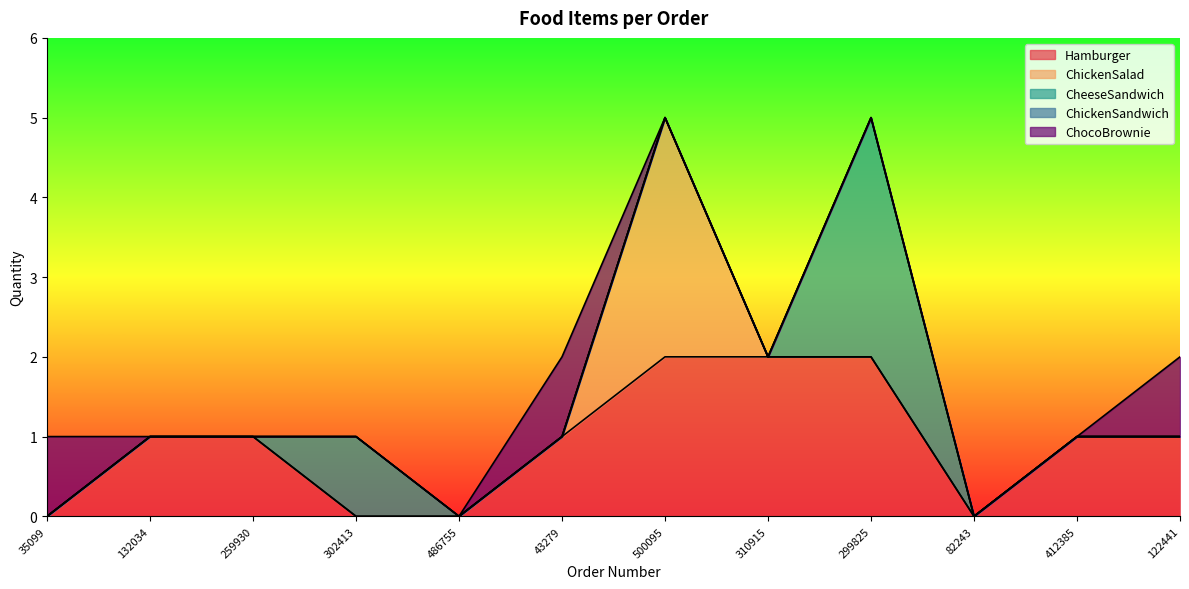

True or false: Hamburger and ChickenSandwich intersect in this chart.

False